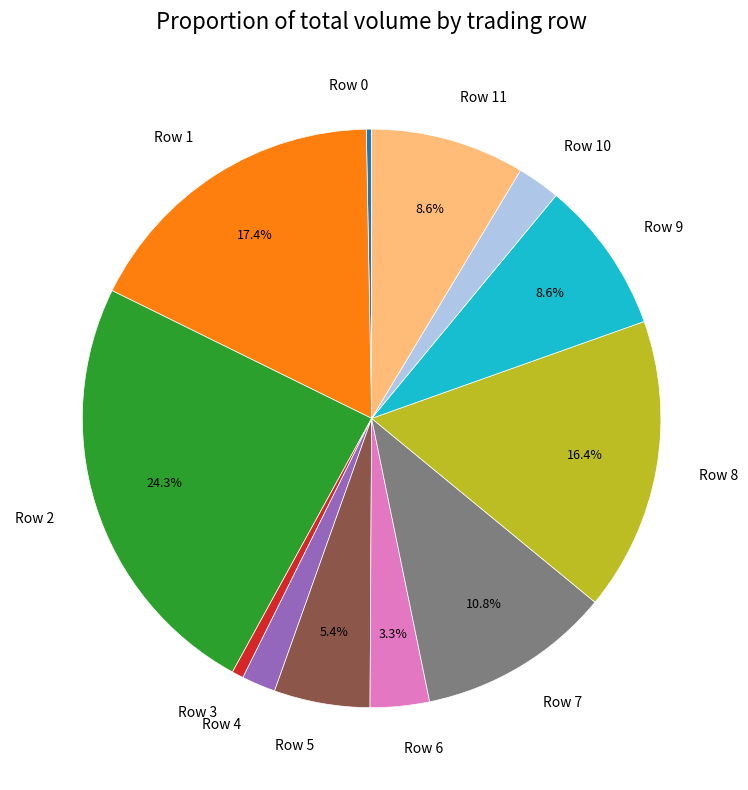

Does Row 10 represent more than half of the total?

No